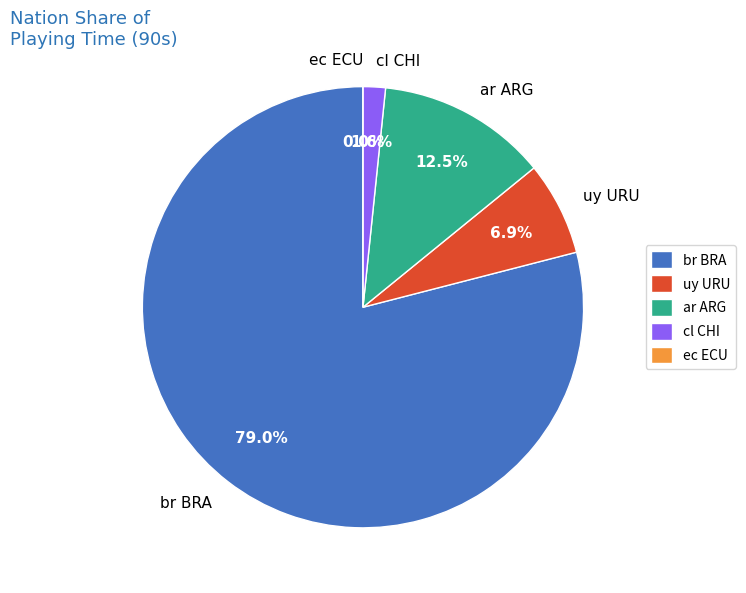

How many slices are in this pie chart?

5